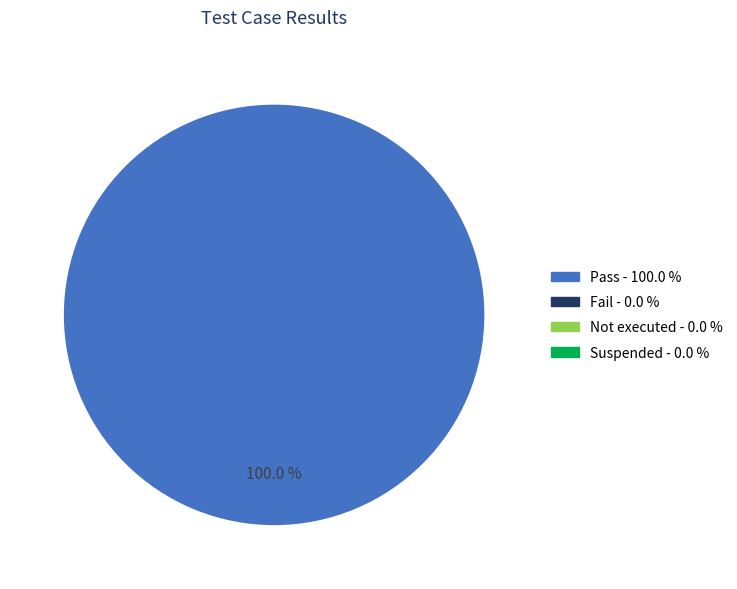

How many slices are in this pie chart?

1